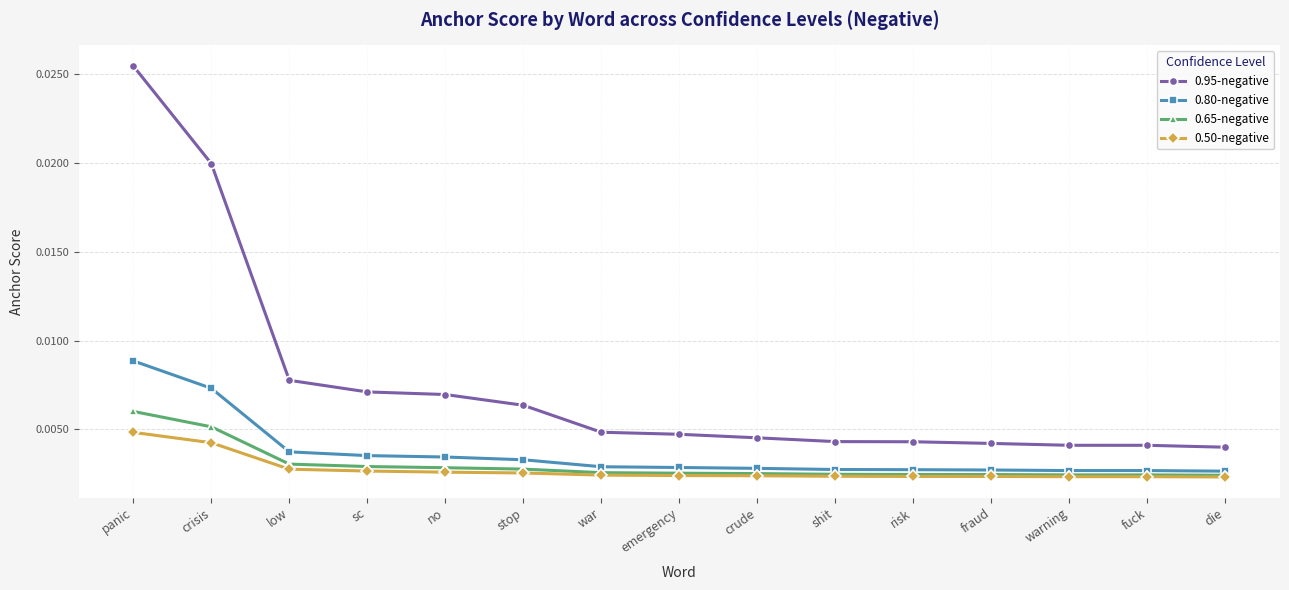

Count the number of categories in the chart.

15